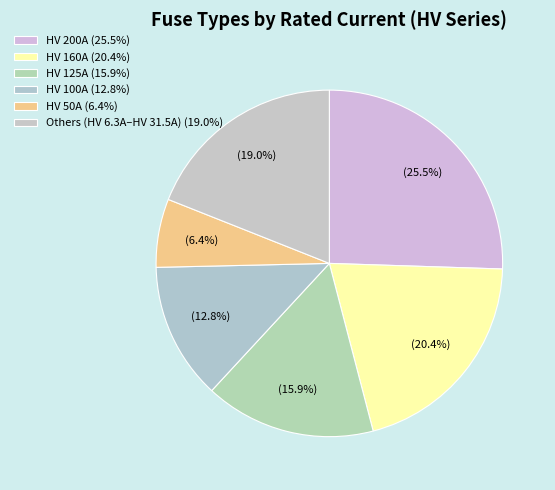

Count the number of slices in the pie.

6